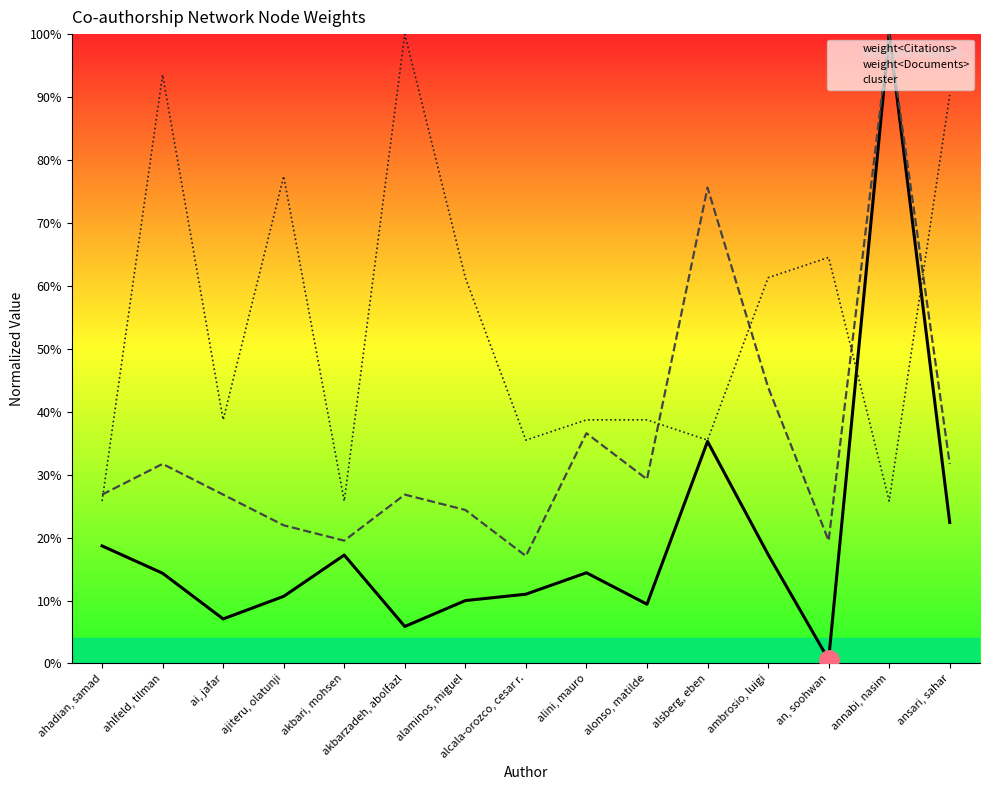

The weight<Citations> series shows 5.9 at akbarzadeh, abolfazl. True or false?

True